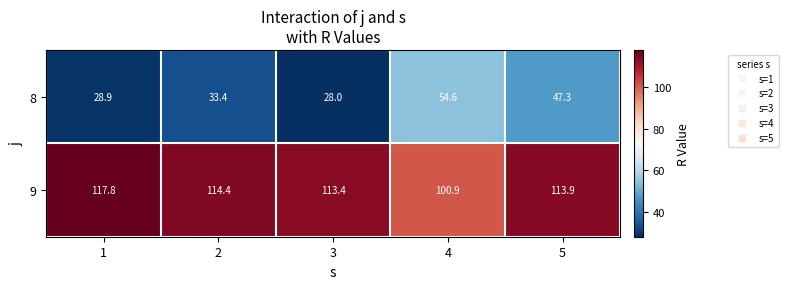

Which series has the widest spread of values?

8